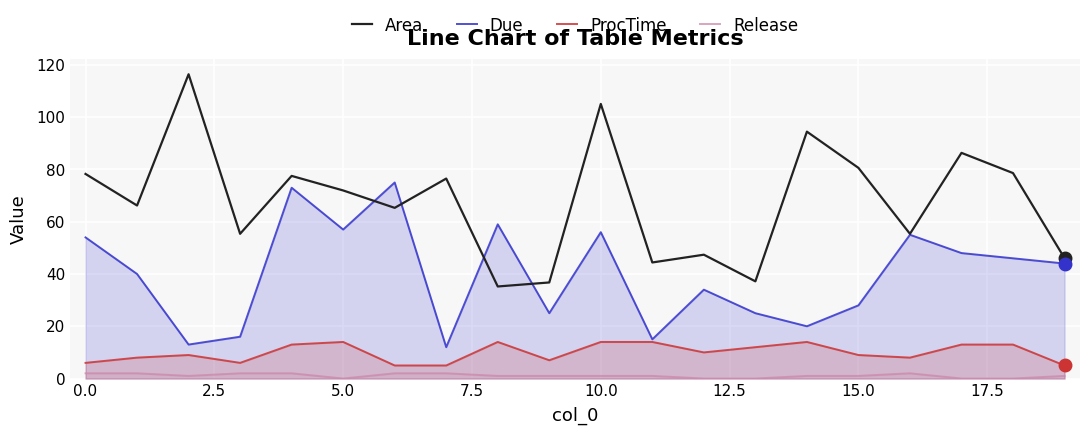

Which series has the widest spread of values?

Area